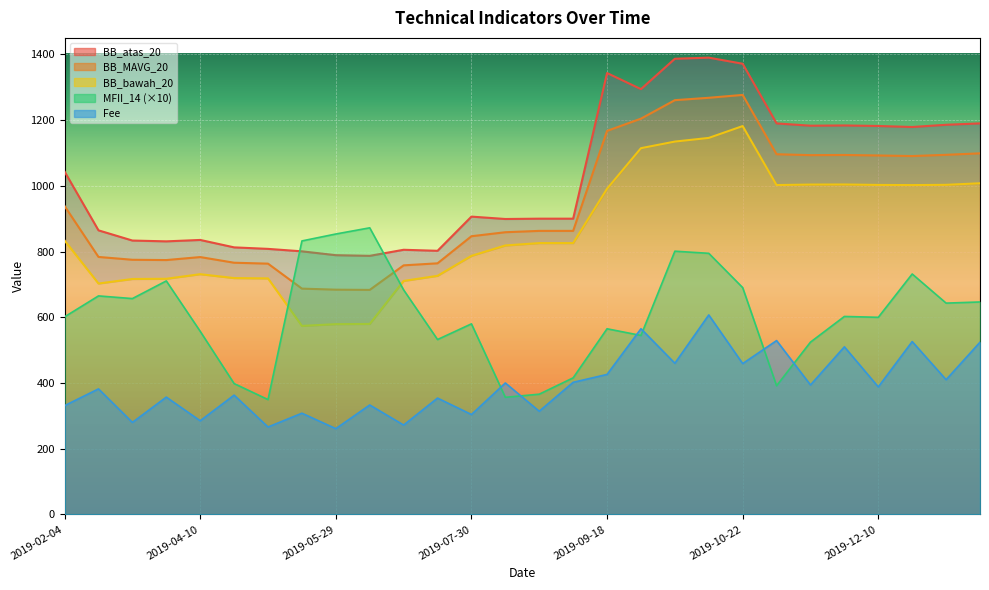

True or false: BB_MAVG_20 and BB_bawah_20 intersect in this chart.

False